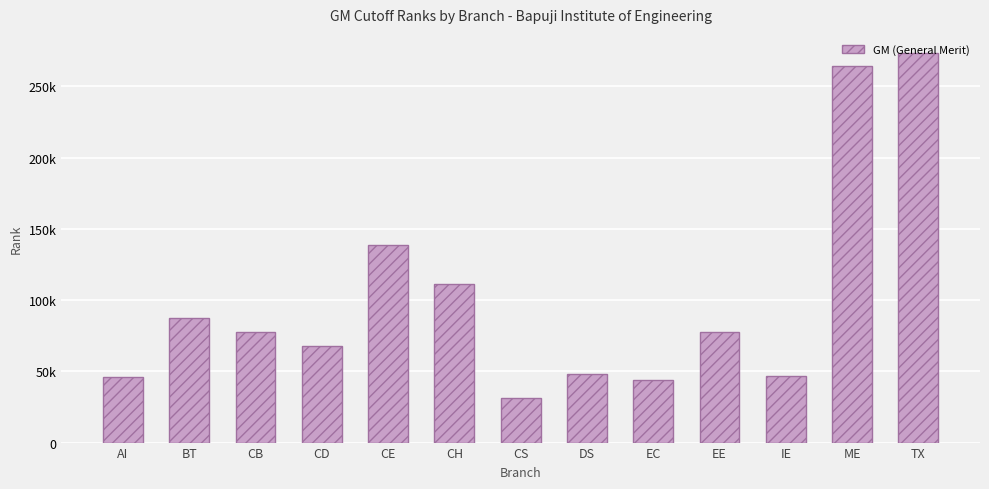

Does the chart contain any negative values?

No